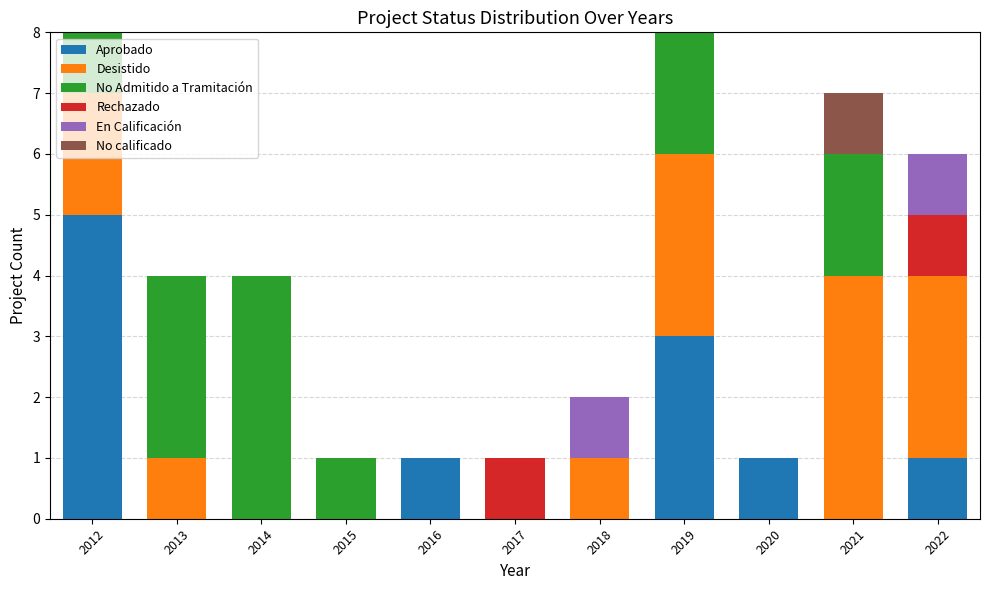

What is the total value across all series at 2013?

4